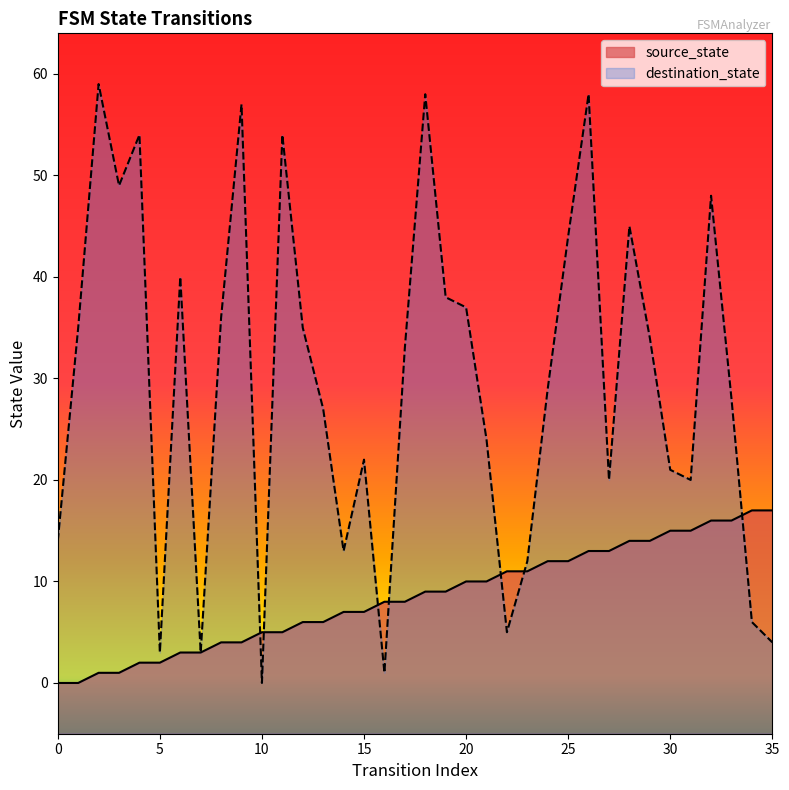

Does the chart have visible grid lines?

No